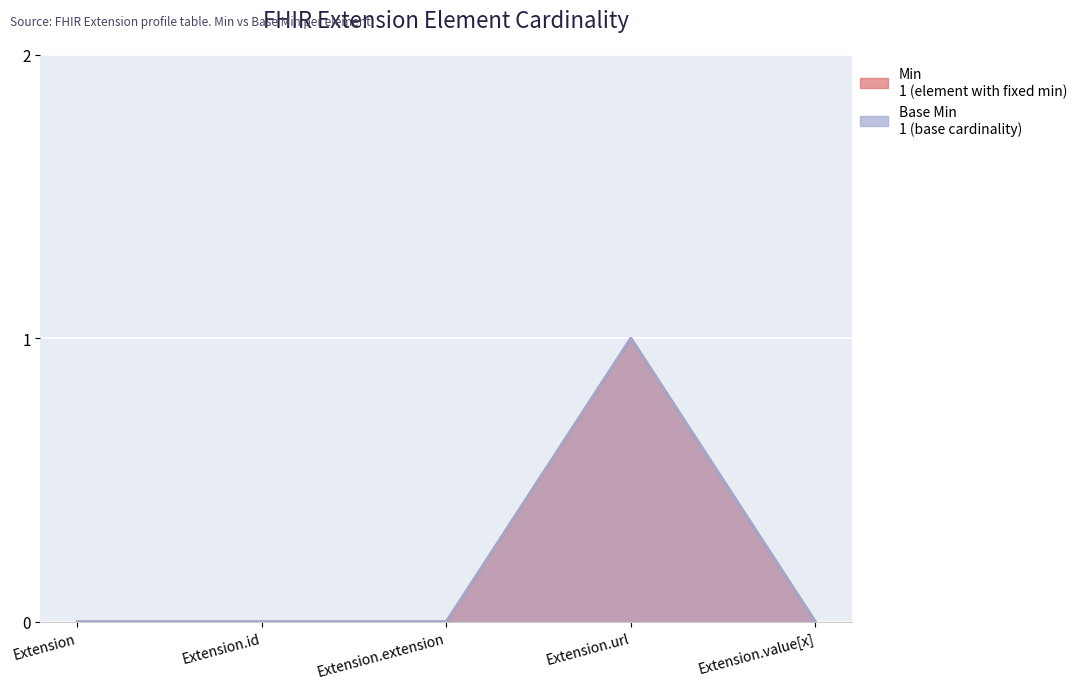

The value of Min at Extension.value[x] is 0. True or false?

True